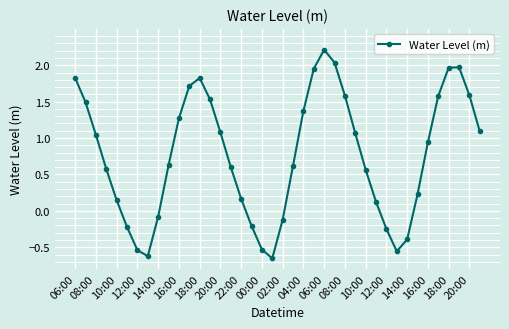

What is the difference between the maximum and minimum values?

2.9